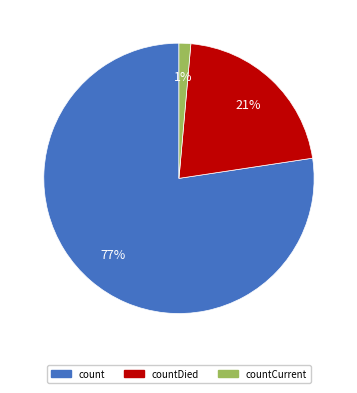

Is there any slice that represents more than half of the pie?

Yes